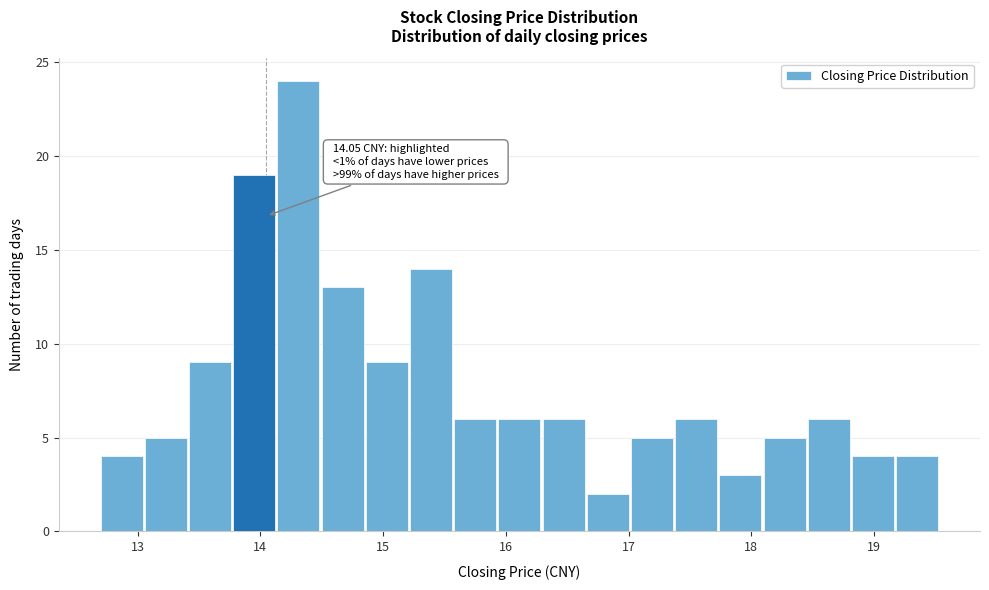

Around what value on the x-axis is the tallest bar? Give the approximate position of its centre, as read against the axis.

14.3